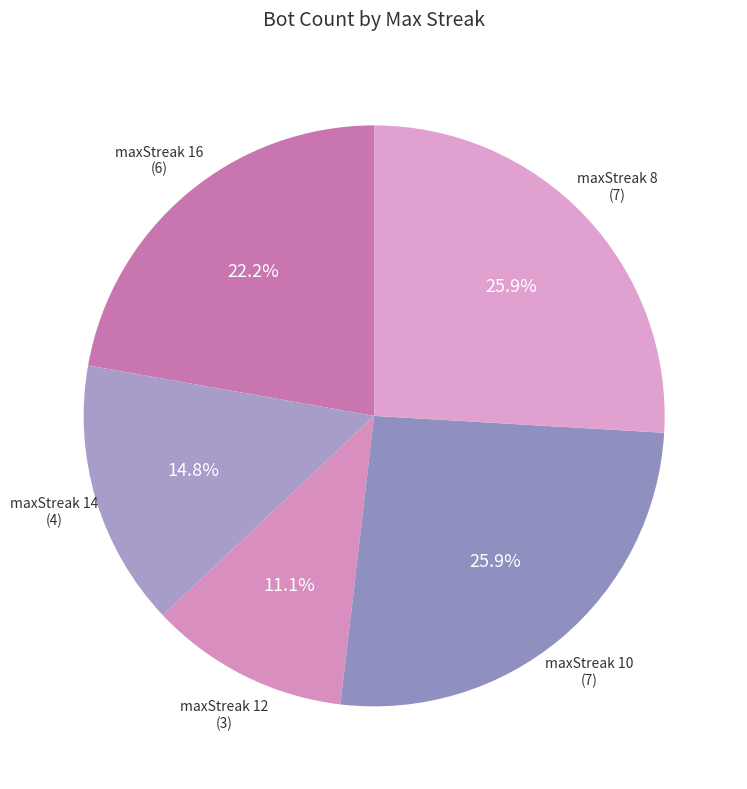

To the nearest percent, what is the difference between the maxStreak 10 and maxStreak 12 slice percentages?

15%